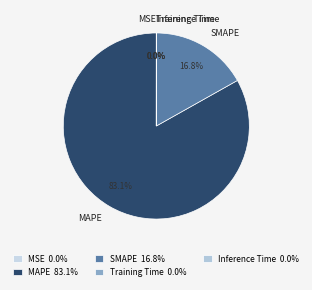

Do MAPE and SMAPE together represent more than half of the pie?

Yes